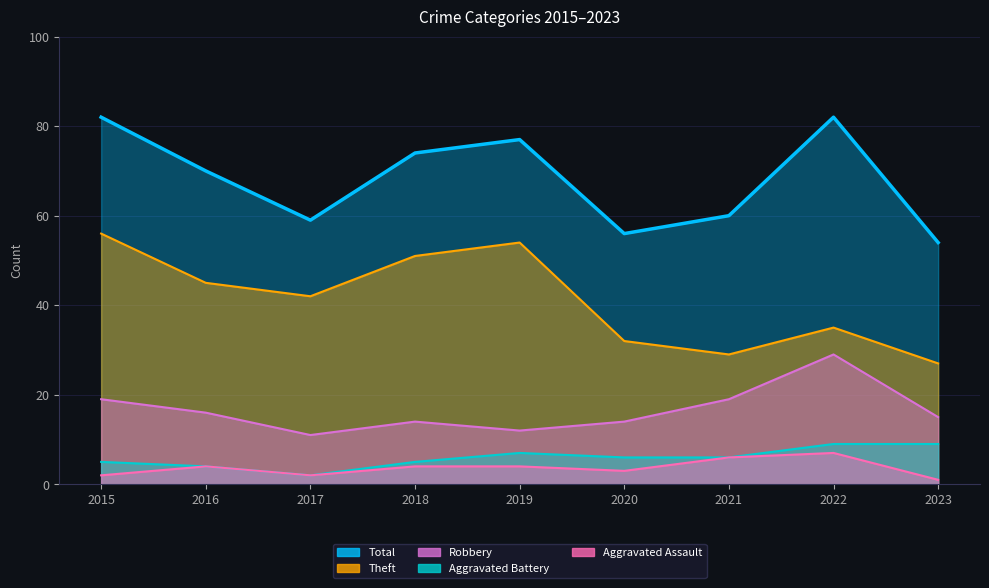

Which series has the largest range (max minus min)?

Theft